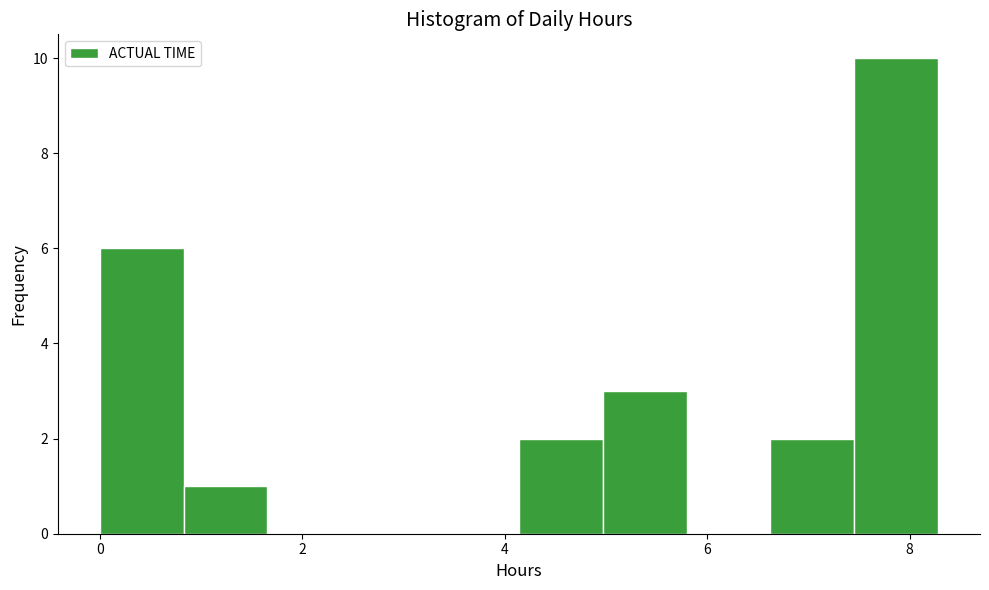

Which range on the x-axis has the tallest bar?

7.4 to 8.2